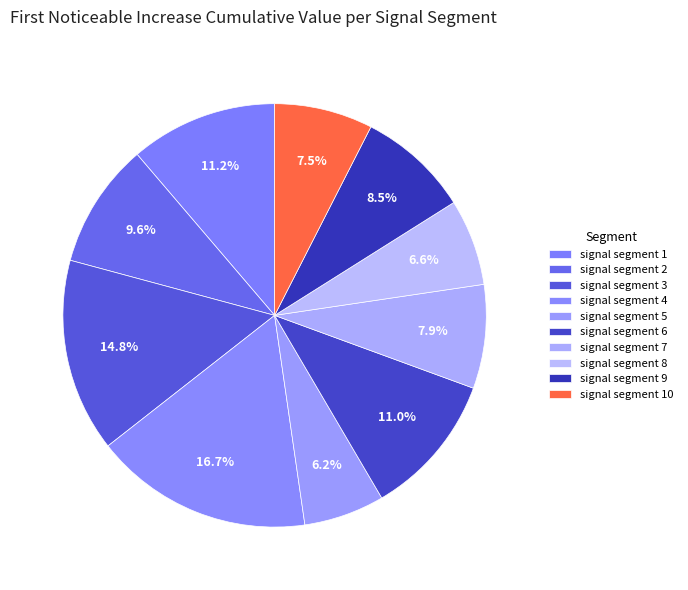

To the nearest percent, what is the difference between the largest and smallest slice percentages?

11%